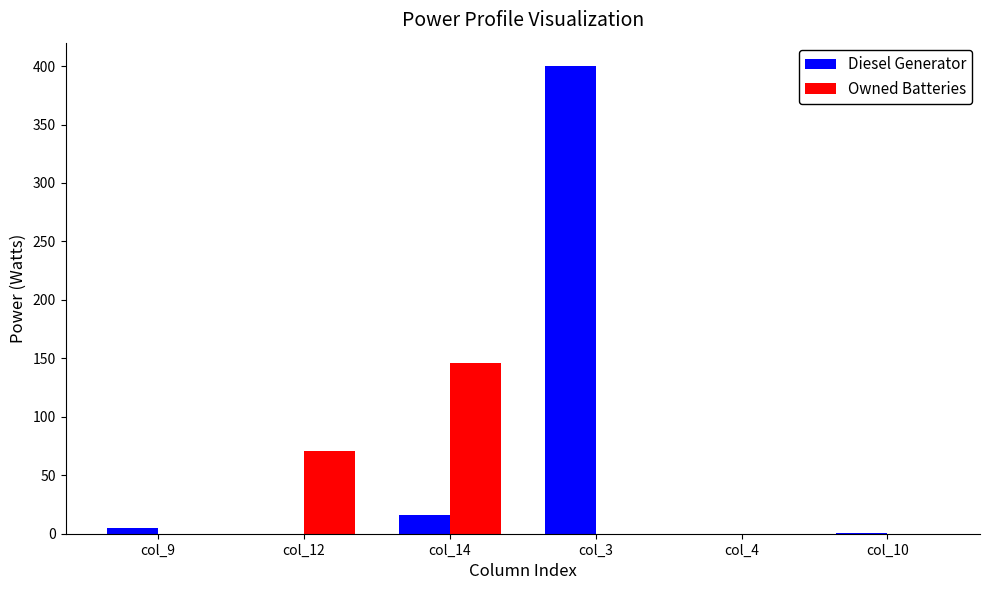

The value of Owned Batteries at col_3 is 53. True or false?

False